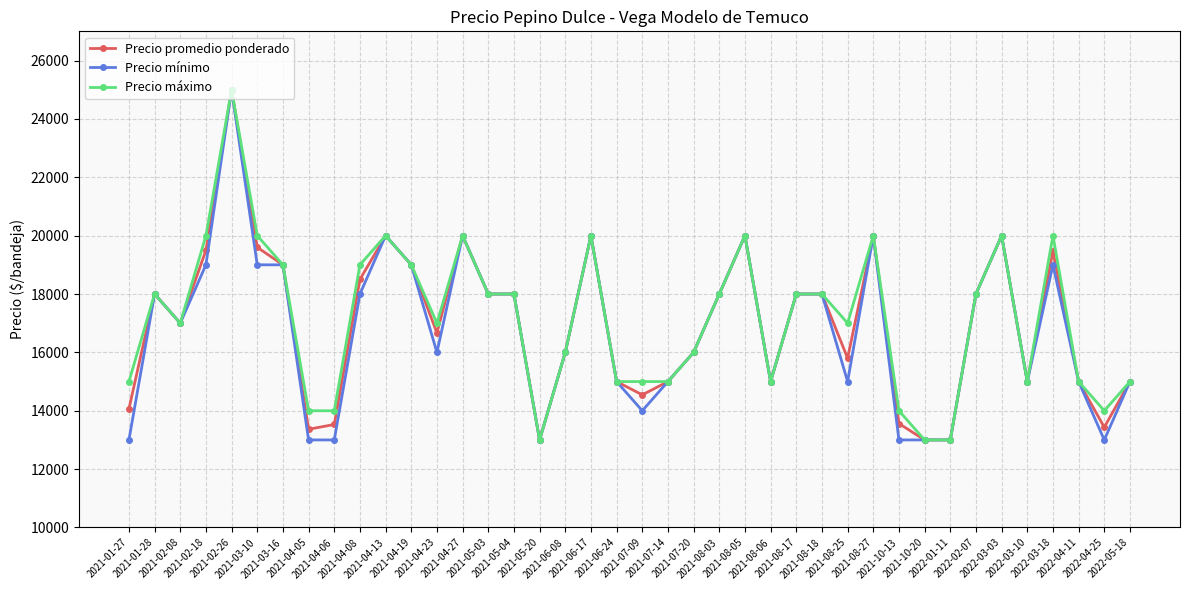

True or false: Precio promedio ponderado has more than 0 points higher than both neighbors.

True